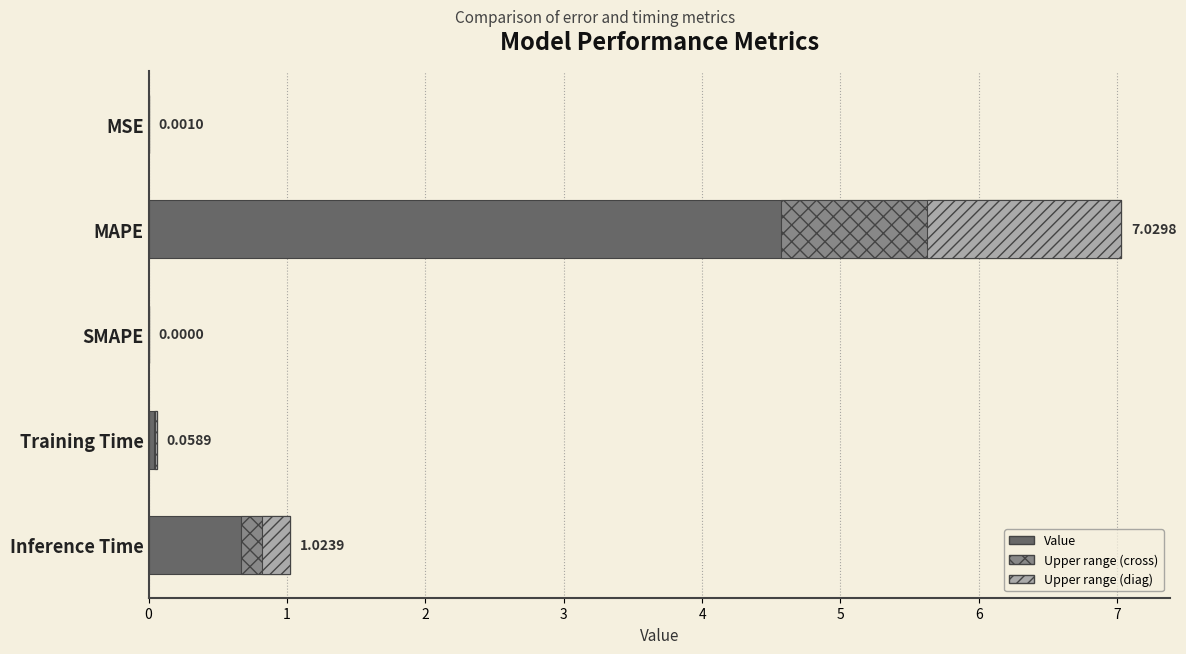

List the labels in order of value, largest first.

MAPE, Inference Time, Training Time, MSE, SMAPE